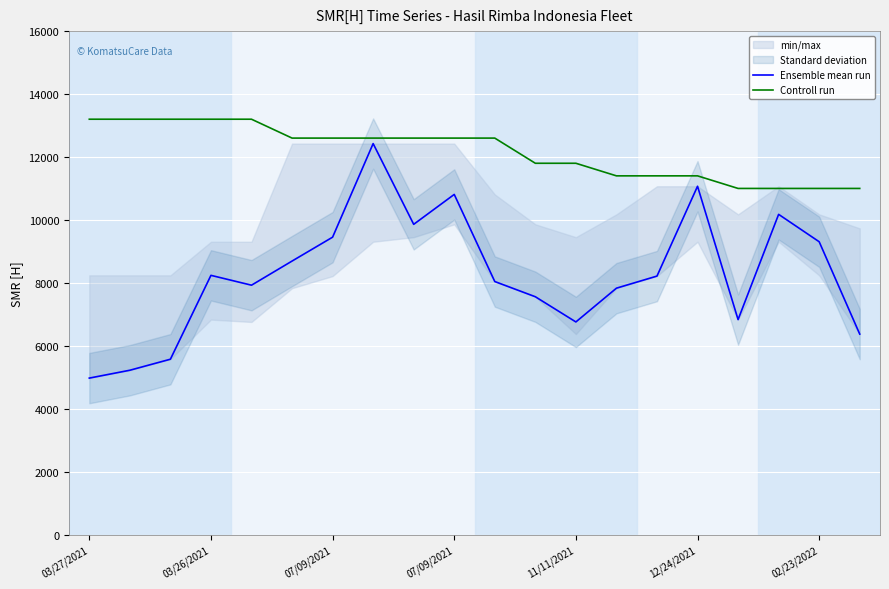

Which category has the highest value in the Ensemble mean run series?

7